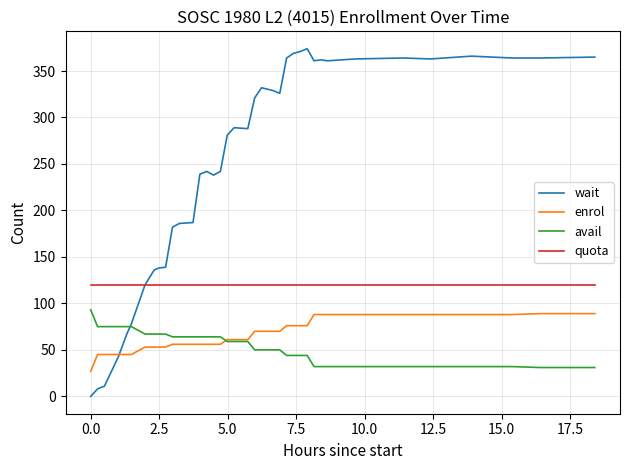

Which series ends up on top after the final intersection of avail and wait?

wait